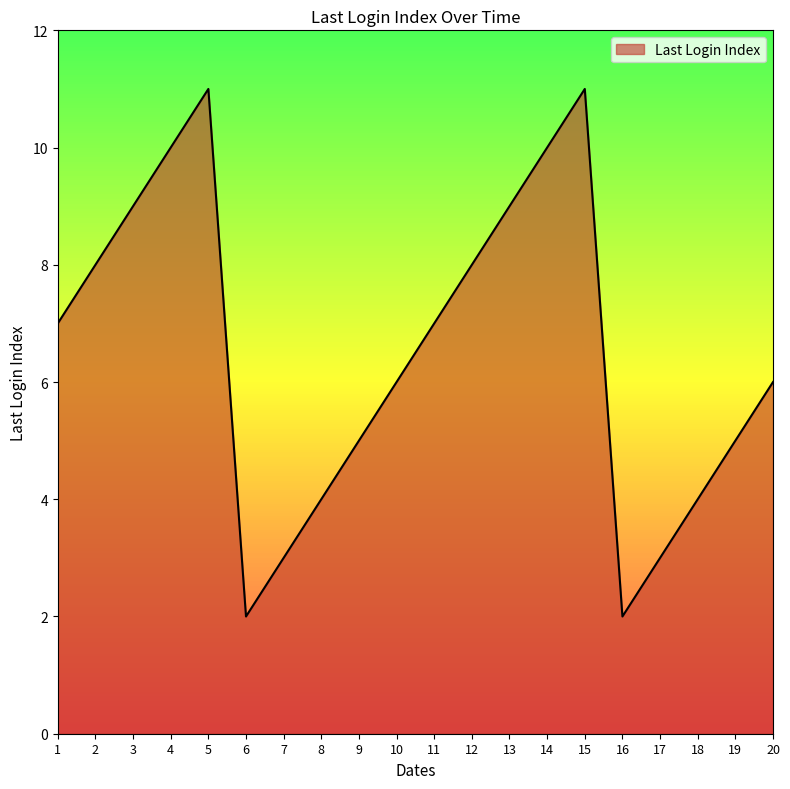

What is the greatest value displayed?

11